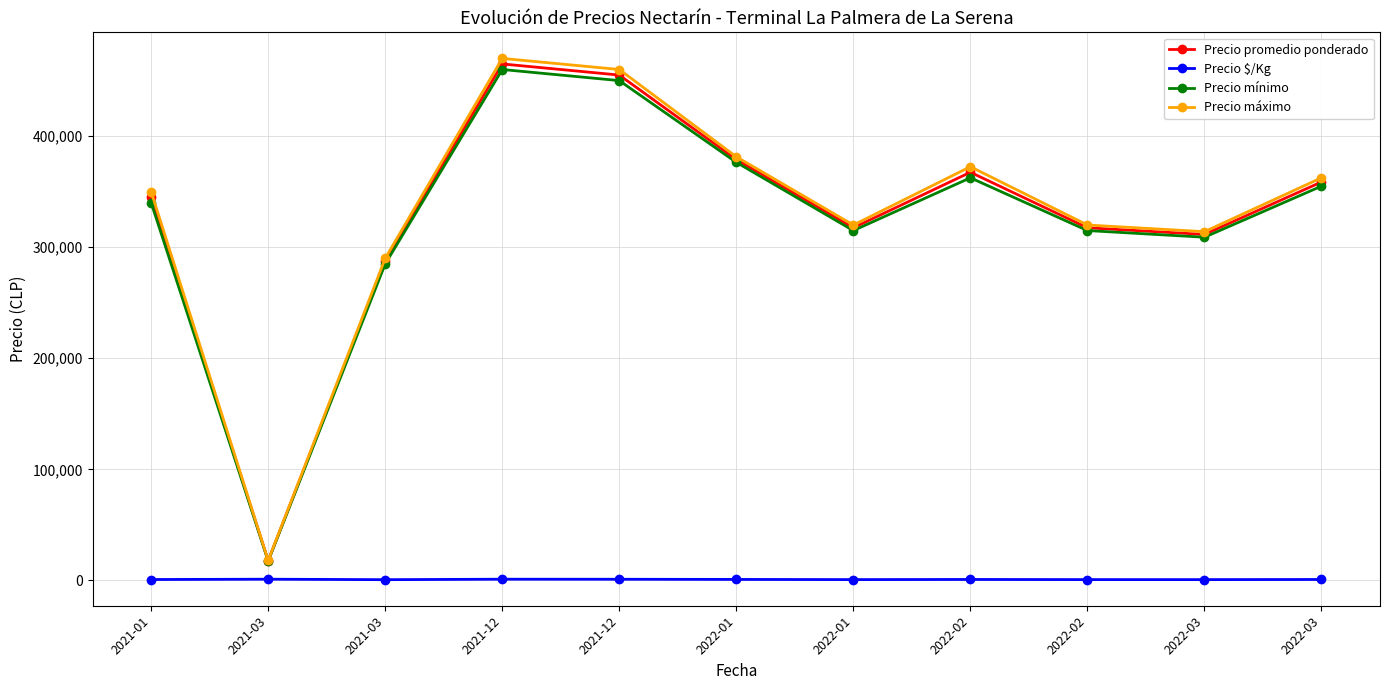

What is the label of the 8th point from the left?

2022-02